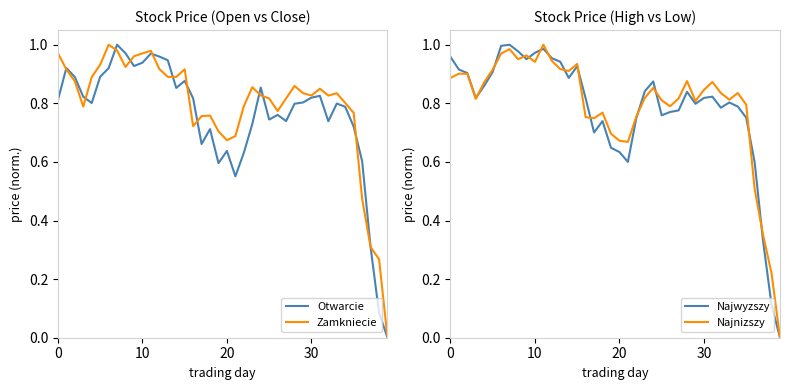

Where is Najwyzszy nearest to the value 0?

39